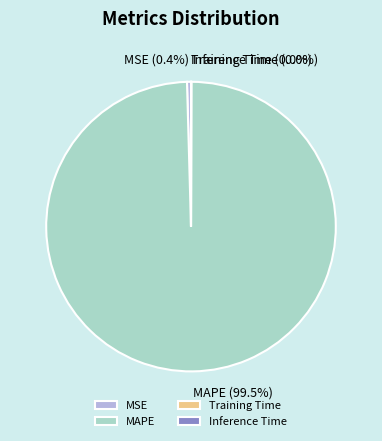

Is there any slice that represents more than half of the pie?

Yes